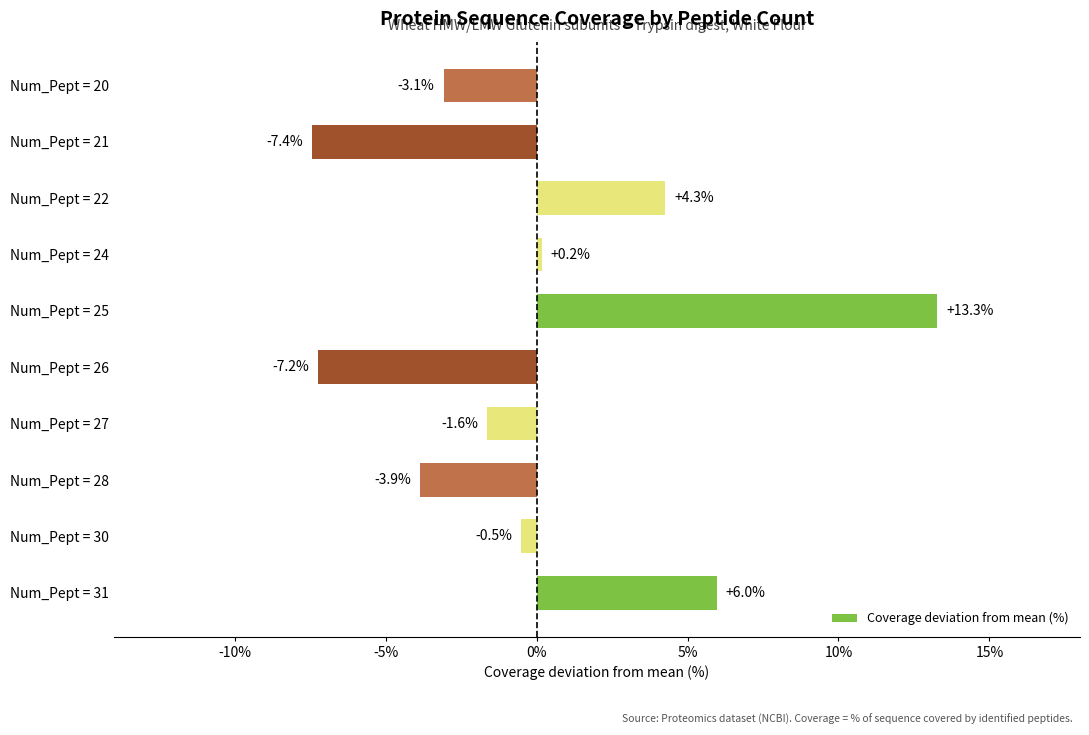

How many values are below zero?

6